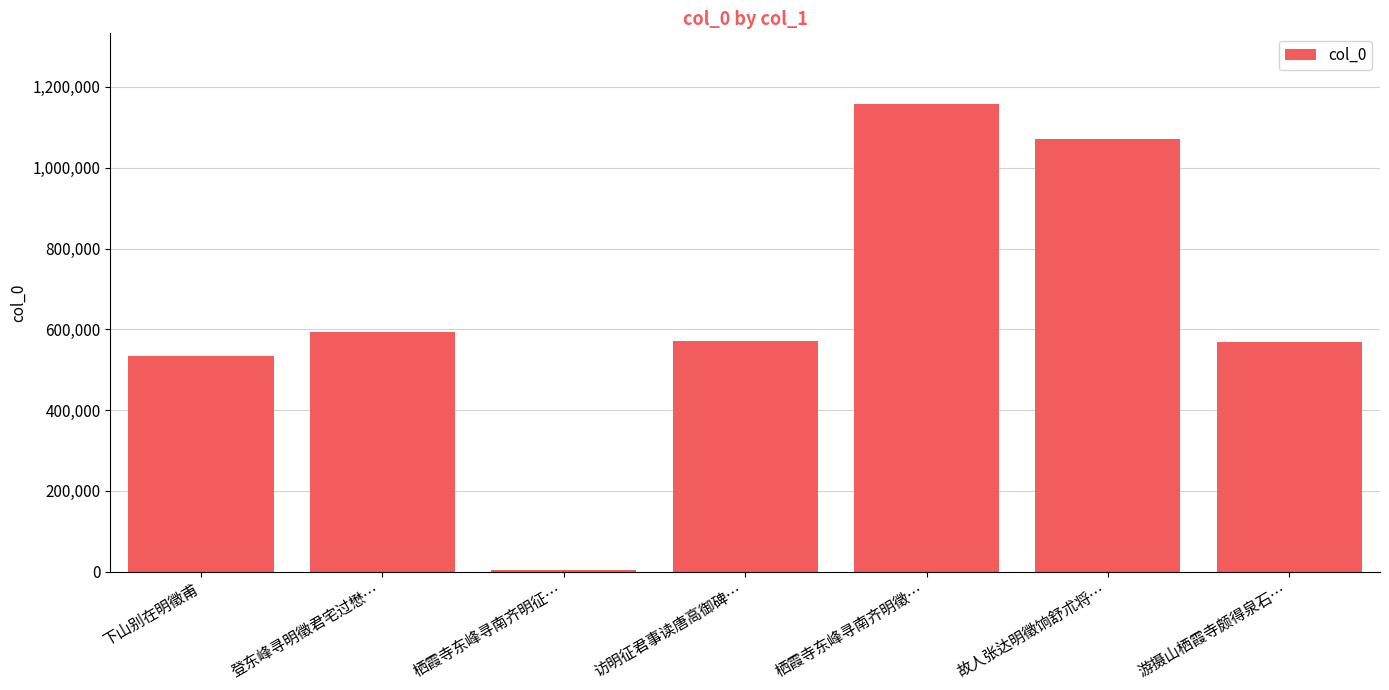

Which label corresponds to the largest value in the chart?

栖霞寺东峰寻南齐明徵…